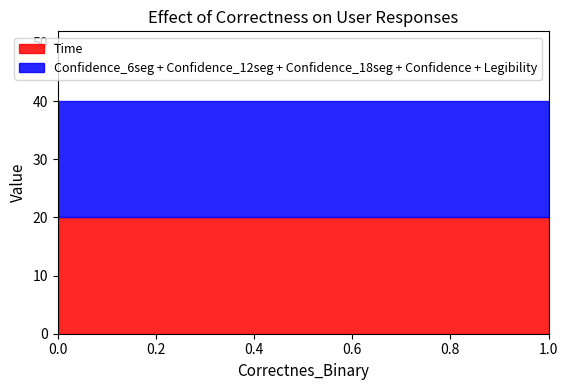

What is the greatest value displayed?

20